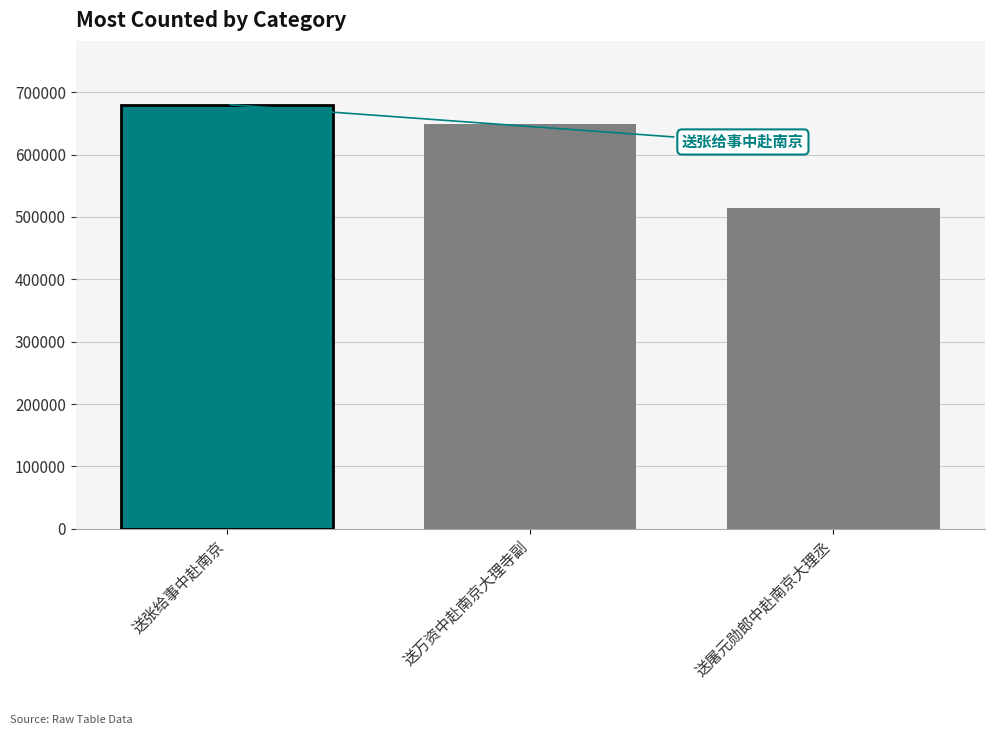

Read the value at 送屠元勋郎中赴南京大理丞, to the nearest 10.

514440